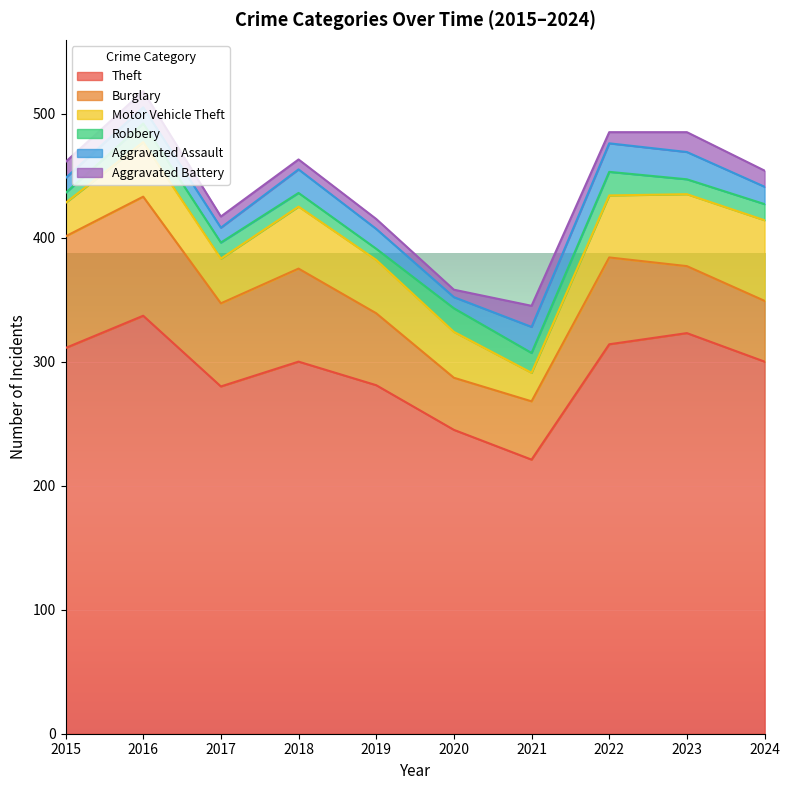

True or false: Motor Vehicle Theft has more than 0 points higher than both neighbors.

True